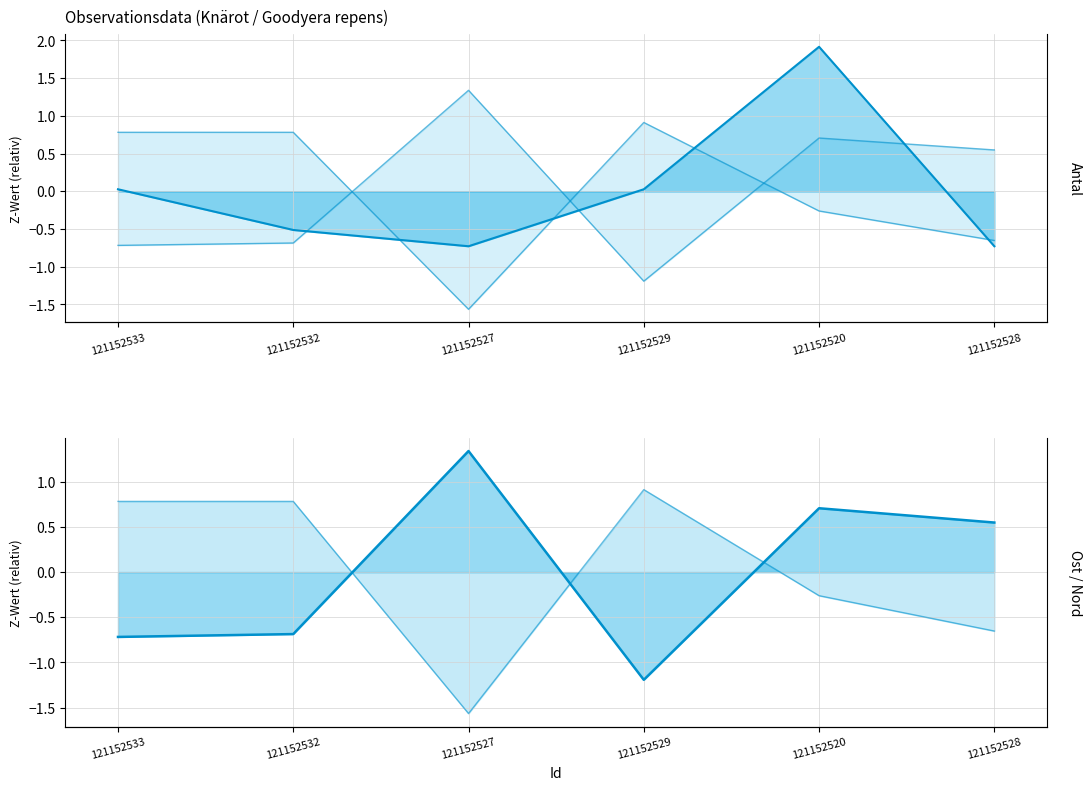

Where is the first local minimum for Nord?

121152527